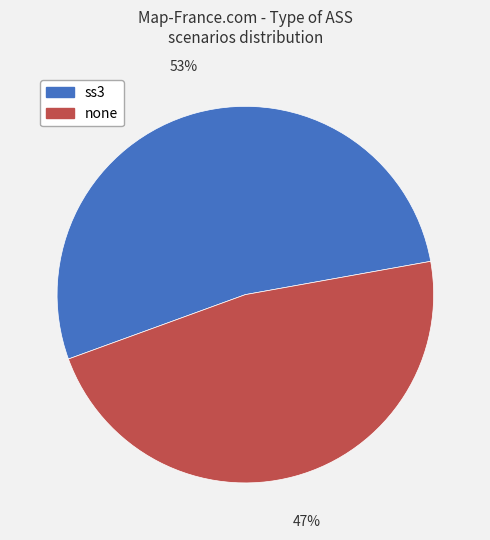

How many segments does this pie chart have?

2